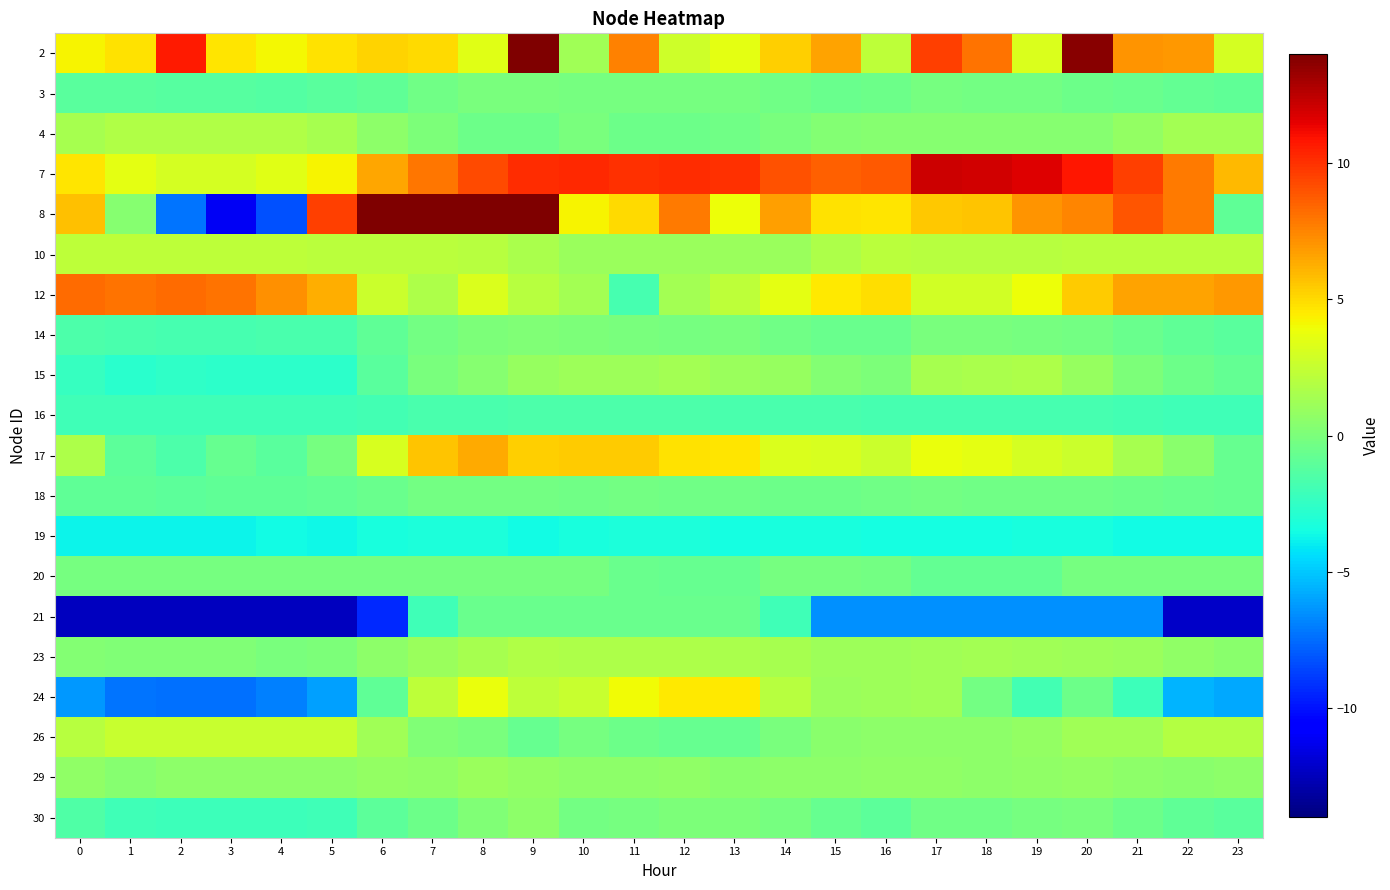

How many data points does each series have?

24